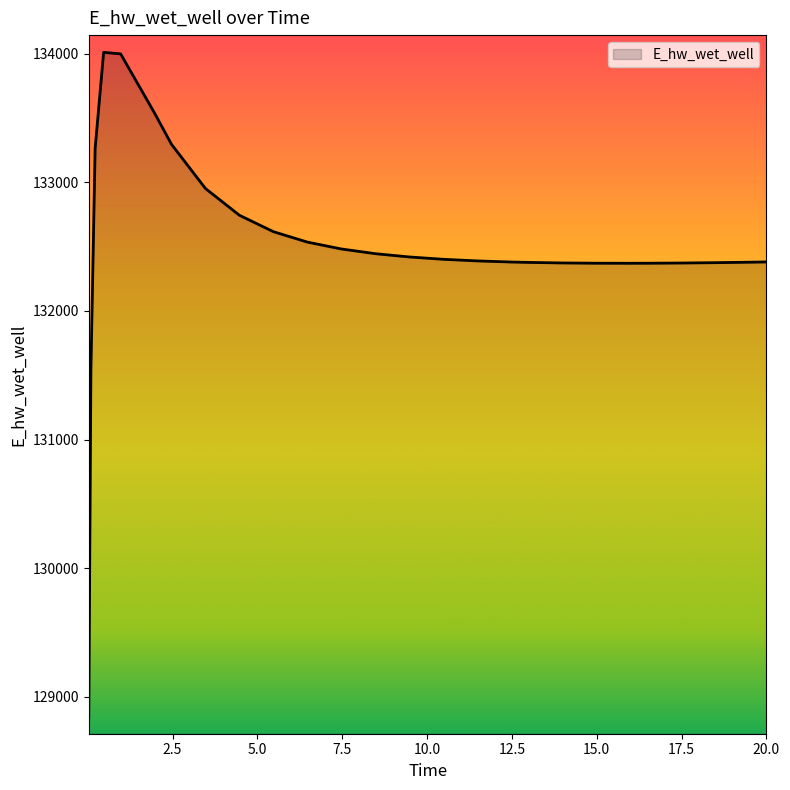

What is the smallest value displayed?

128840.9